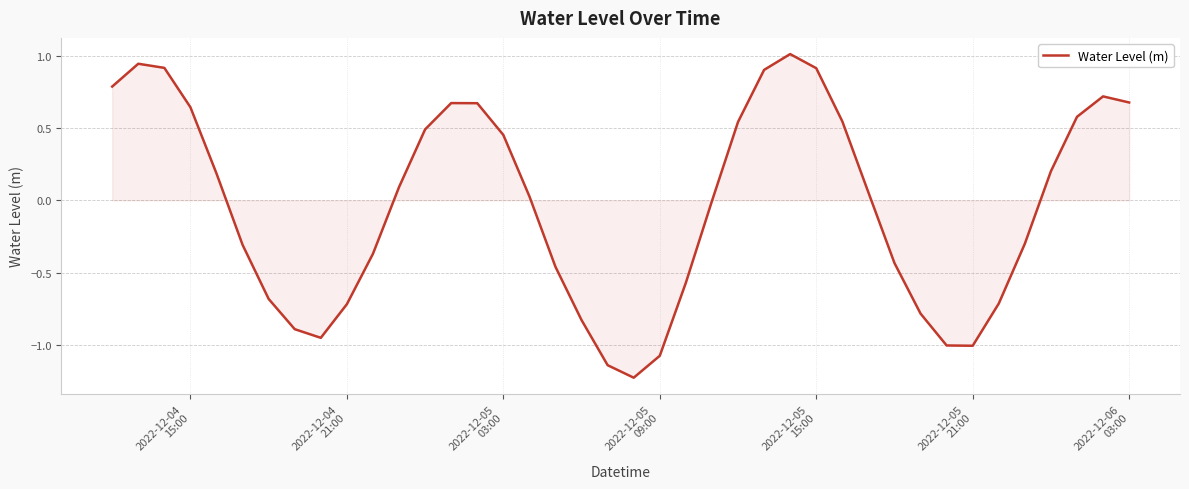

What is the greatest value displayed?

1.0